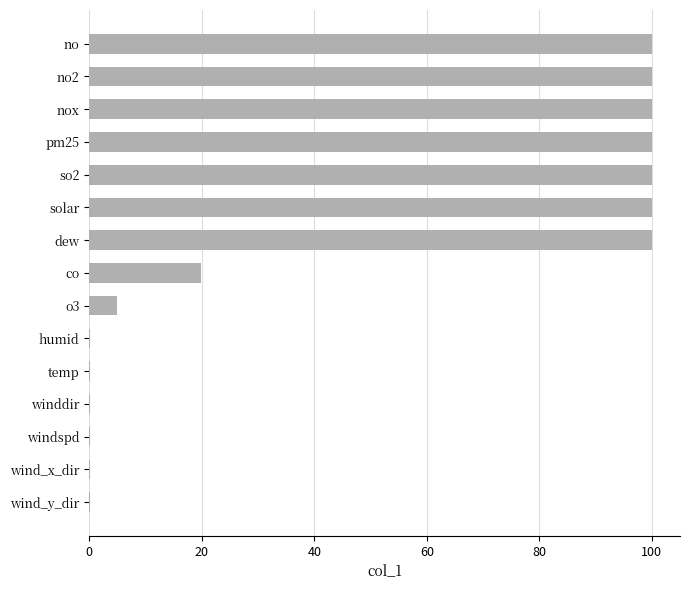

What is the maximum value shown in the chart?

100.0